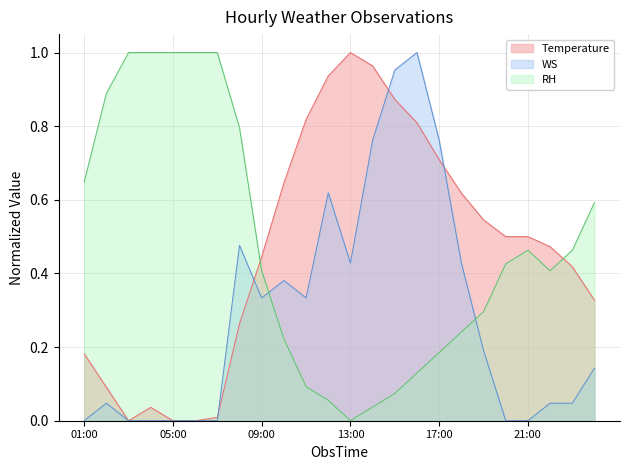

The Temperature series shows 0.3 at 21:00. True or false?

False